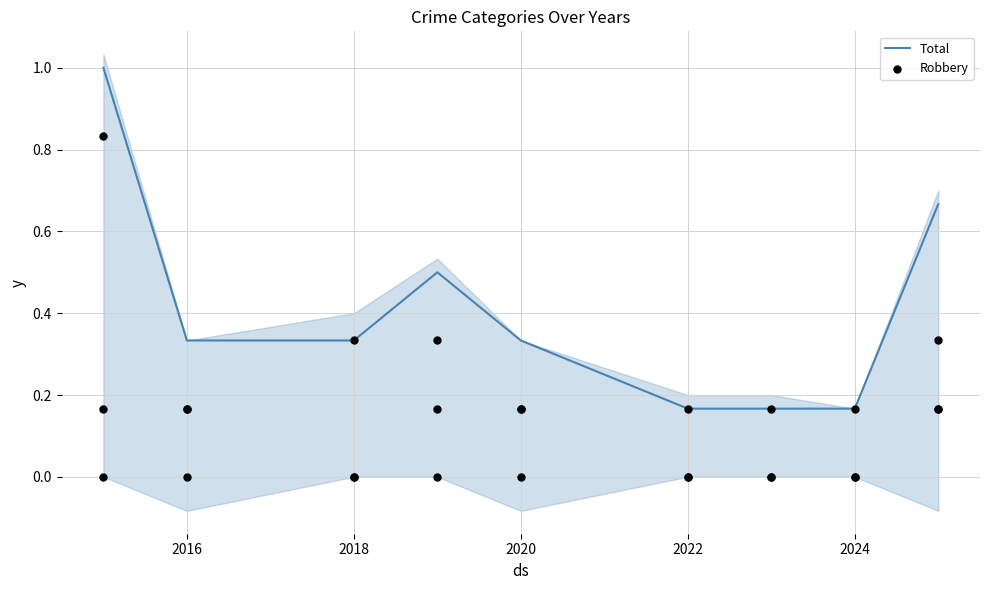

Which series has the largest total across all categories?

Total